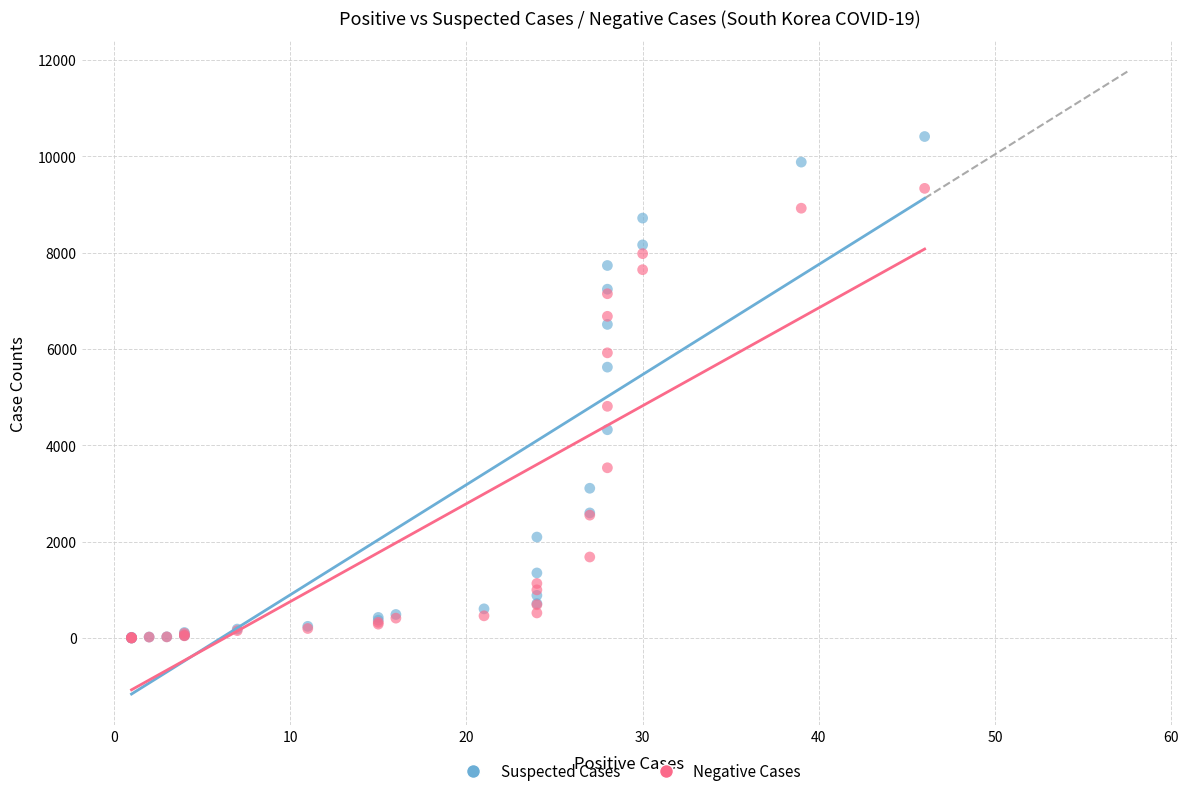

Which series has the widest spread of Y values?

Suspected Cases